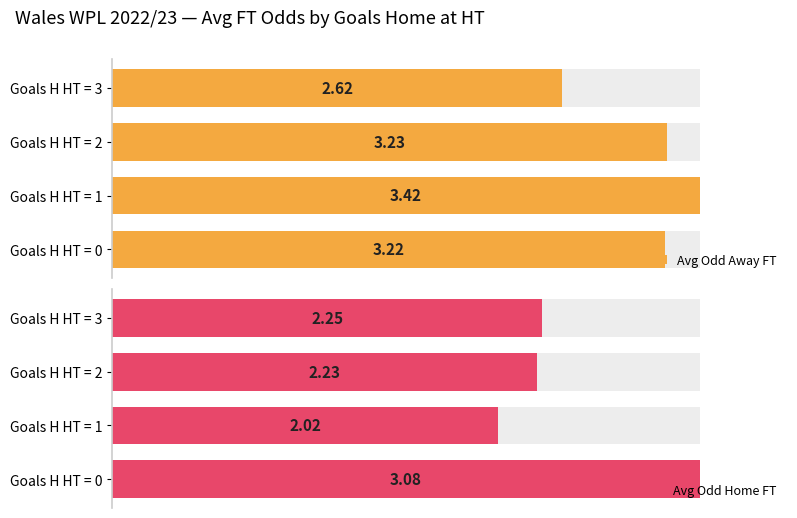

How many bars are there in each group?

2